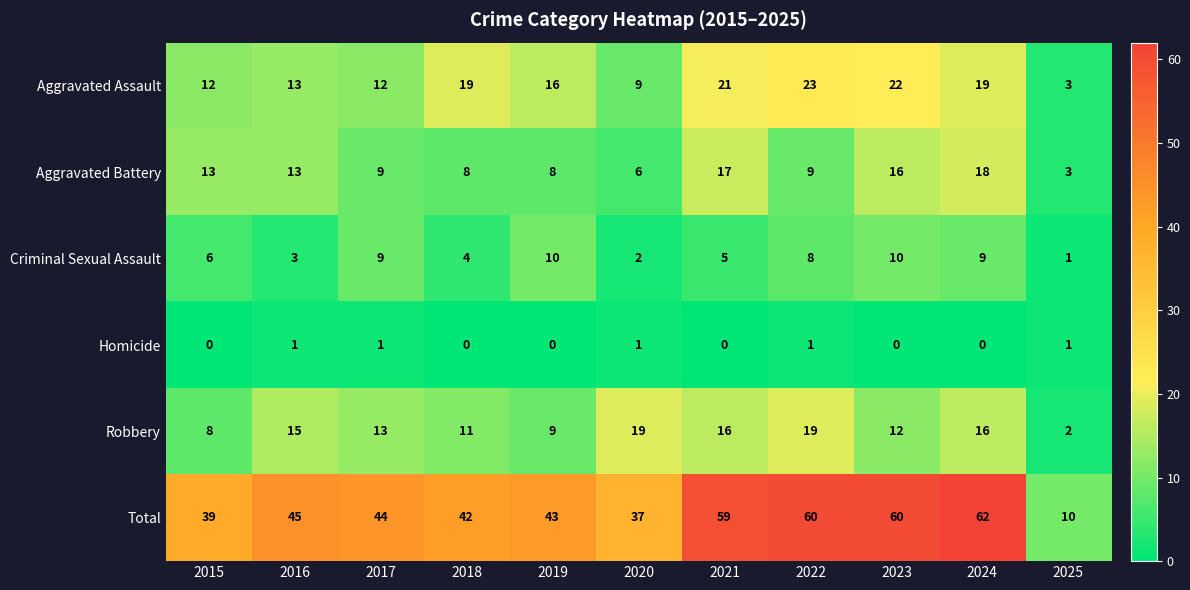

The Aggravated Assault series shows 7 at 2015. True or false?

False